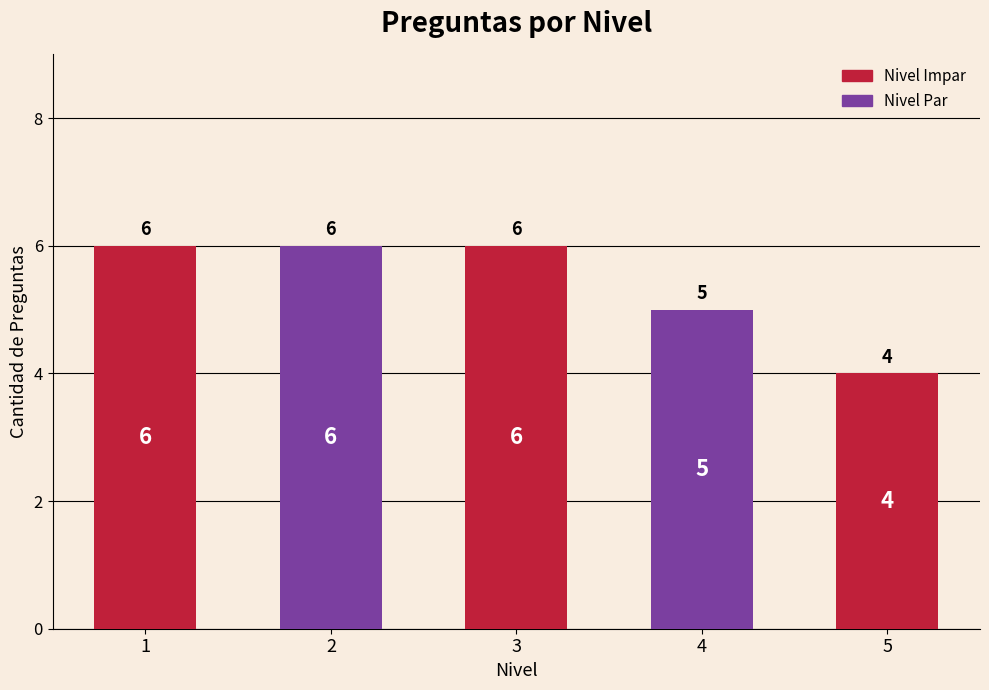

Reading left to right, transcribe all the data shown in this chart.

6	6	6	5	4